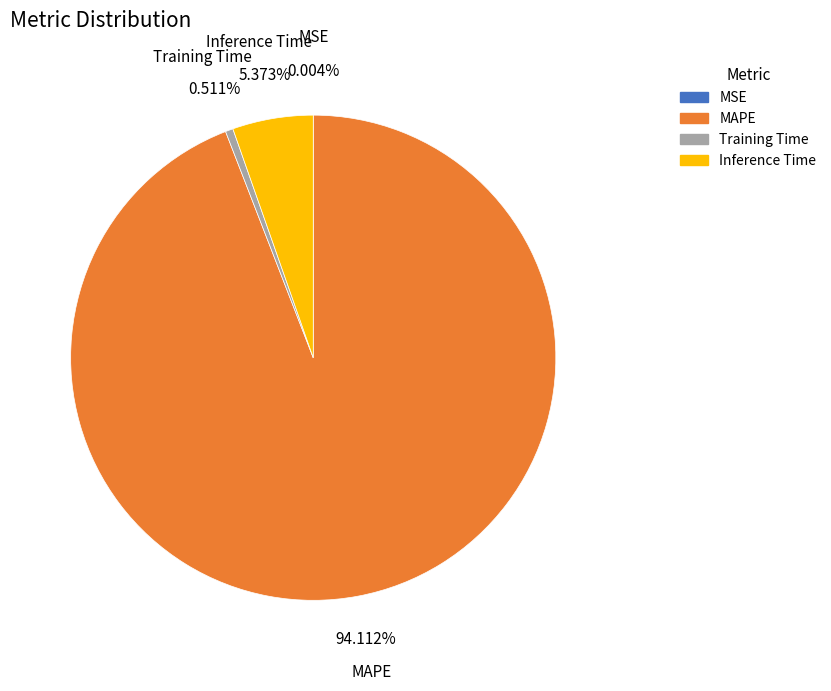

To the nearest percent, what percentage of the pie is Training Time?

1%